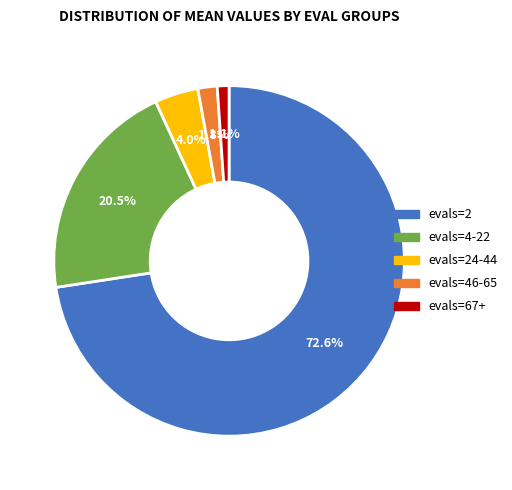

Rank the categories by value from lowest to highest.

evals=67+, evals=46-65, evals=24-44, evals=4-22, evals=2